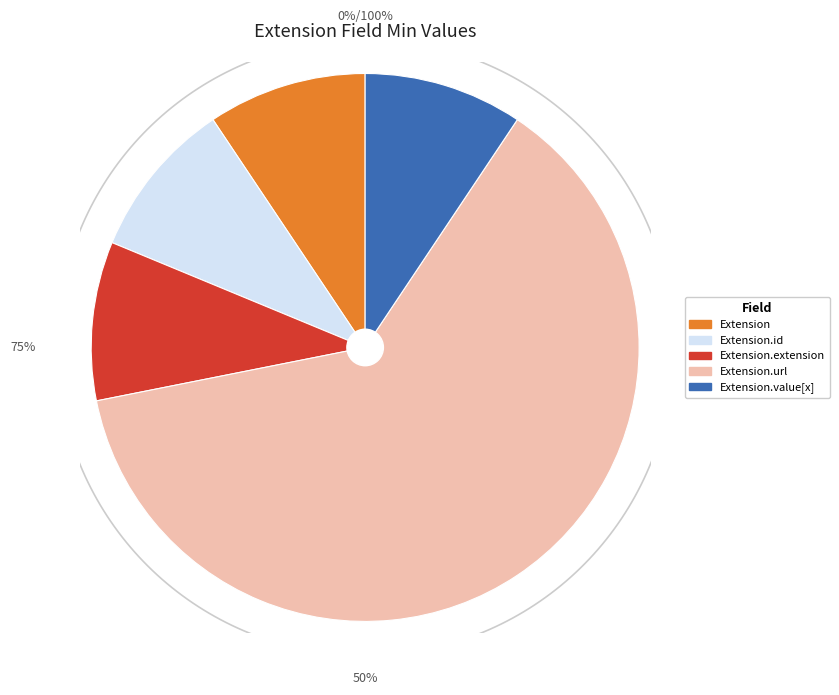

How many slices are in this pie chart?

5